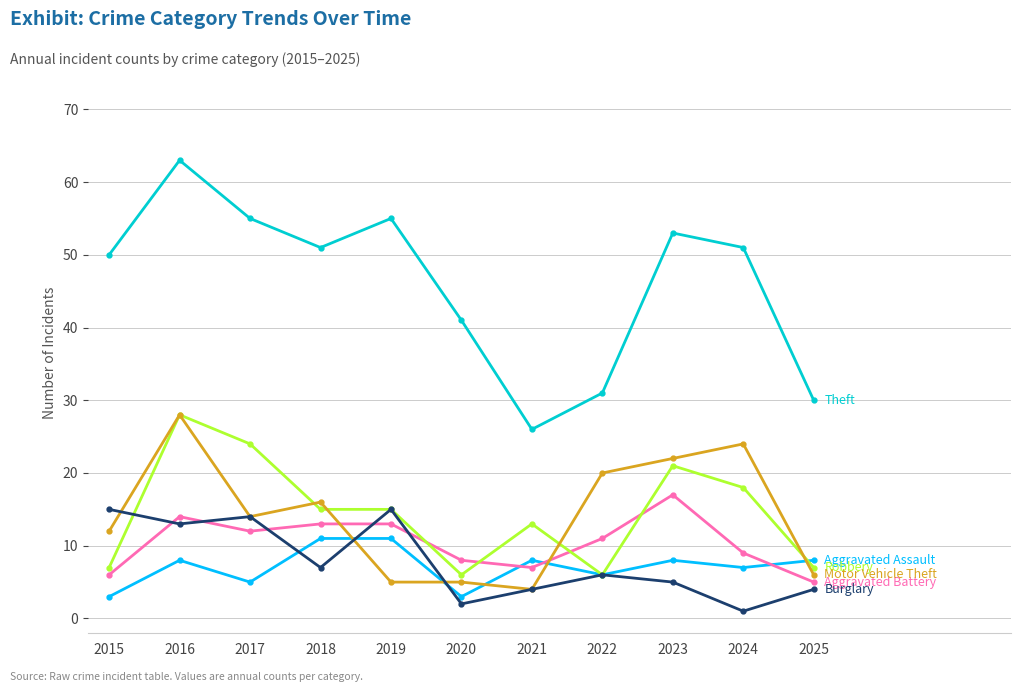

At which category is the sum across all series the highest?

2016